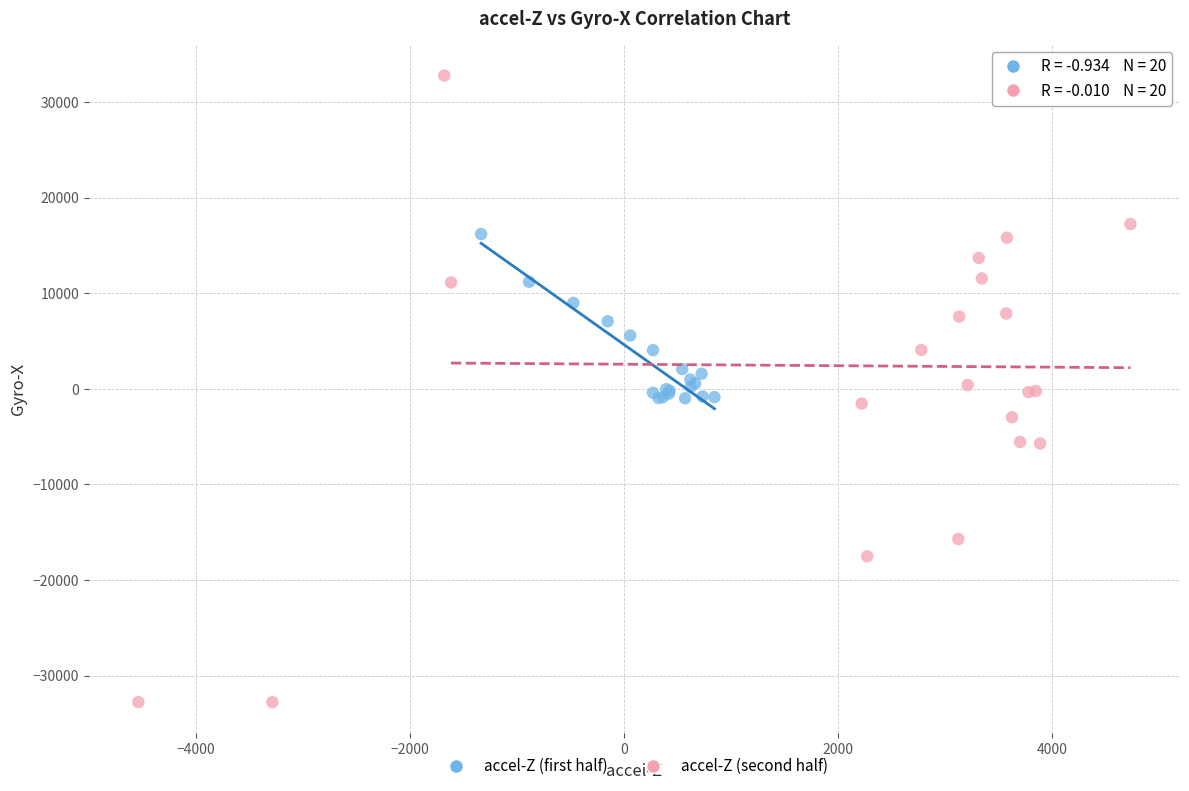

Which series contains the lowest Y value?

accel-Z (second half)